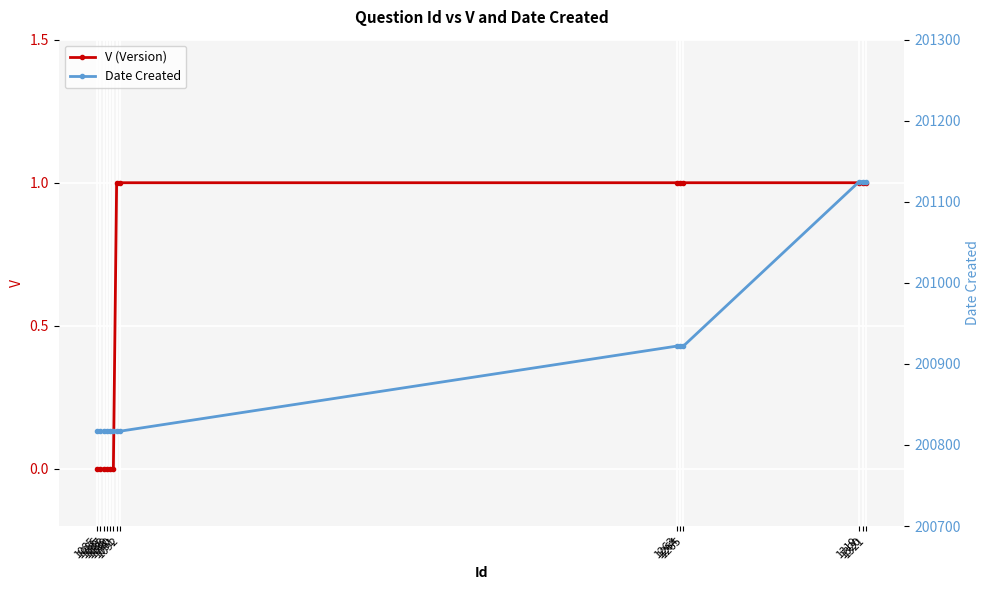

What is the sum of the V (Version) values at 1264 and 1263?

2